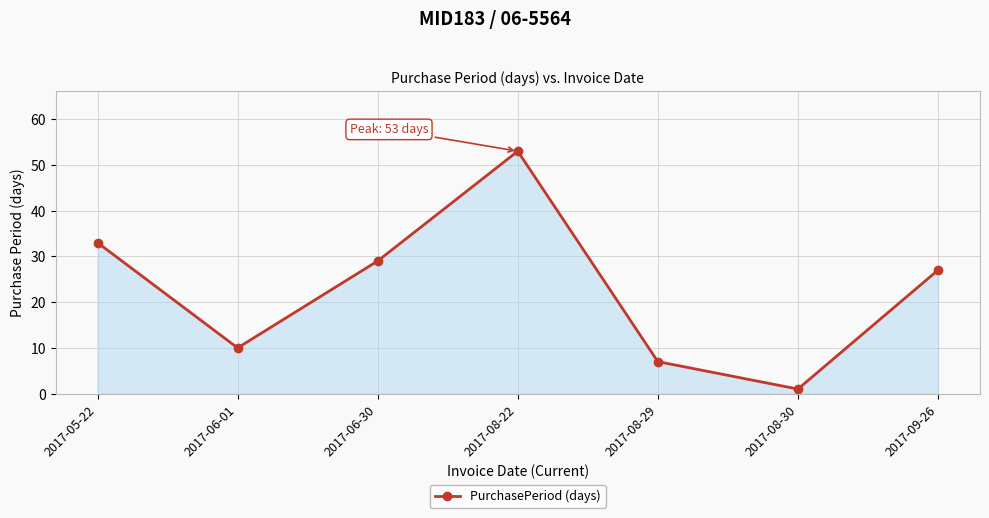

Reading right to left, list all the values displayed in this chart.

27	1	7	53	29	10	33